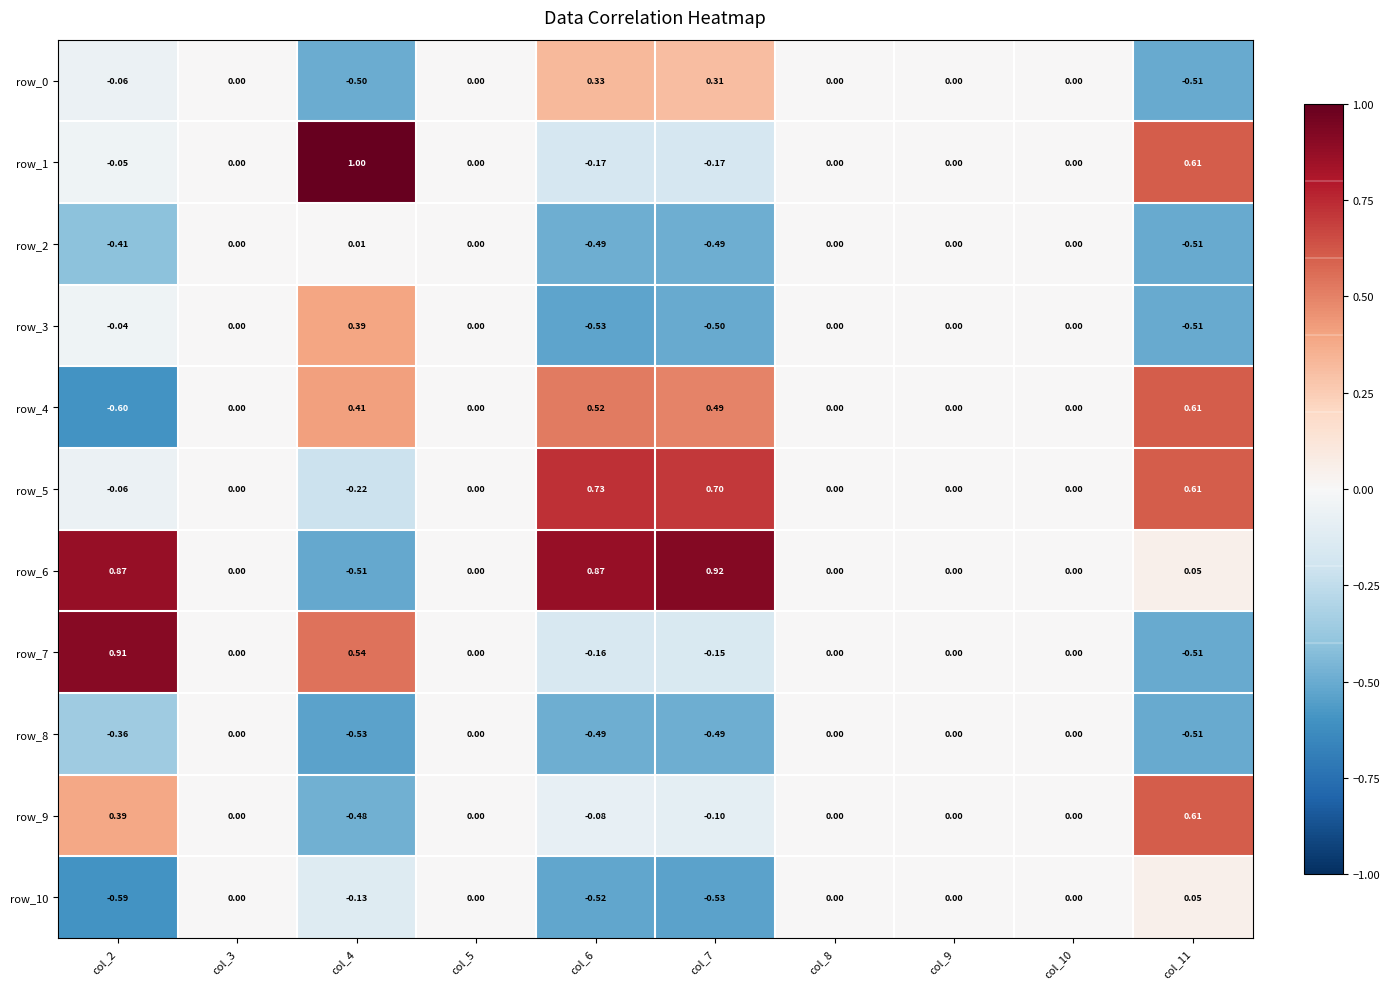

Reading right to left, extract all data points from this chart.

row_0: col_11=-0.5	col_10=0.0	col_9=0.0	col_8=0.0	col_7=0.3	col_6=0.3	col_5=0.0	col_4=-0.5	col_3=0.0	col_2=-0.1
row_1: col_11=0.6	col_10=0.0	col_9=0.0	col_8=0.0	col_7=-0.2	col_6=-0.2	col_5=0.0	col_4=1.0	col_3=0.0	col_2=-0.0
row_2: col_11=-0.5	col_10=0.0	col_9=0.0	col_8=0.0	col_7=-0.5	col_6=-0.5	col_5=0.0	col_4=0.0	col_3=0.0	col_2=-0.4
row_3: col_11=-0.5	col_10=0.0	col_9=0.0	col_8=0.0	col_7=-0.5	col_6=-0.5	col_5=0.0	col_4=0.4	col_3=0.0	col_2=-0.0
row_4: col_11=0.6	col_10=0.0	col_9=0.0	col_8=0.0	col_7=0.5	col_6=0.5	col_5=0.0	col_4=0.4	col_3=0.0	col_2=-0.6
row_5: col_11=0.6	col_10=0.0	col_9=0.0	col_8=0.0	col_7=0.7	col_6=0.7	col_5=0.0	col_4=-0.2	col_3=0.0	col_2=-0.1
row_6: col_11=0.1	col_10=0.0	col_9=0.0	col_8=0.0	col_7=0.9	col_6=0.9	col_5=0.0	col_4=-0.5	col_3=0.0	col_2=0.9
row_7: col_11=-0.5	col_10=0.0	col_9=0.0	col_8=0.0	col_7=-0.2	col_6=-0.2	col_5=0.0	col_4=0.5	col_3=0.0	col_2=0.9
row_8: col_11=-0.5	col_10=0.0	col_9=0.0	col_8=0.0	col_7=-0.5	col_6=-0.5	col_5=0.0	col_4=-0.5	col_3=0.0	col_2=-0.4
row_9: col_11=0.6	col_10=0.0	col_9=0.0	col_8=0.0	col_7=-0.1	col_6=-0.1	col_5=0.0	col_4=-0.5	col_3=0.0	col_2=0.4
row_10: col_11=0.1	col_10=0.0	col_9=0.0	col_8=0.0	col_7=-0.5	col_6=-0.5	col_5=0.0	col_4=-0.1	col_3=0.0	col_2=-0.6